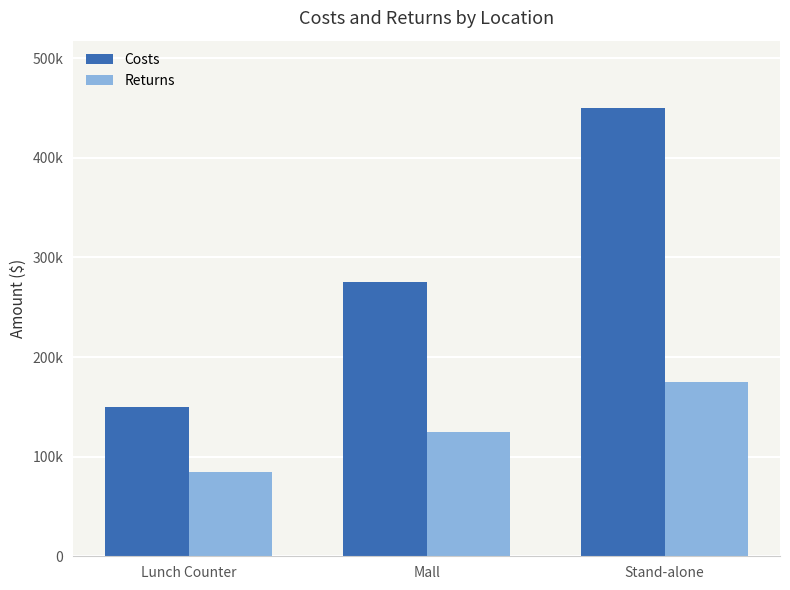

What is the label of the 2nd bar from the left?

Mall